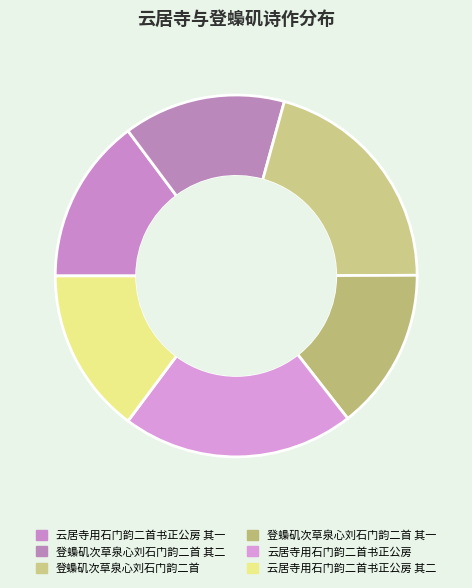

Which has a higher value, 登蟂矶次草泉心刘石门韵二首 or 云居寺用石门韵二首书正公房 其二?

登蟂矶次草泉心刘石门韵二首